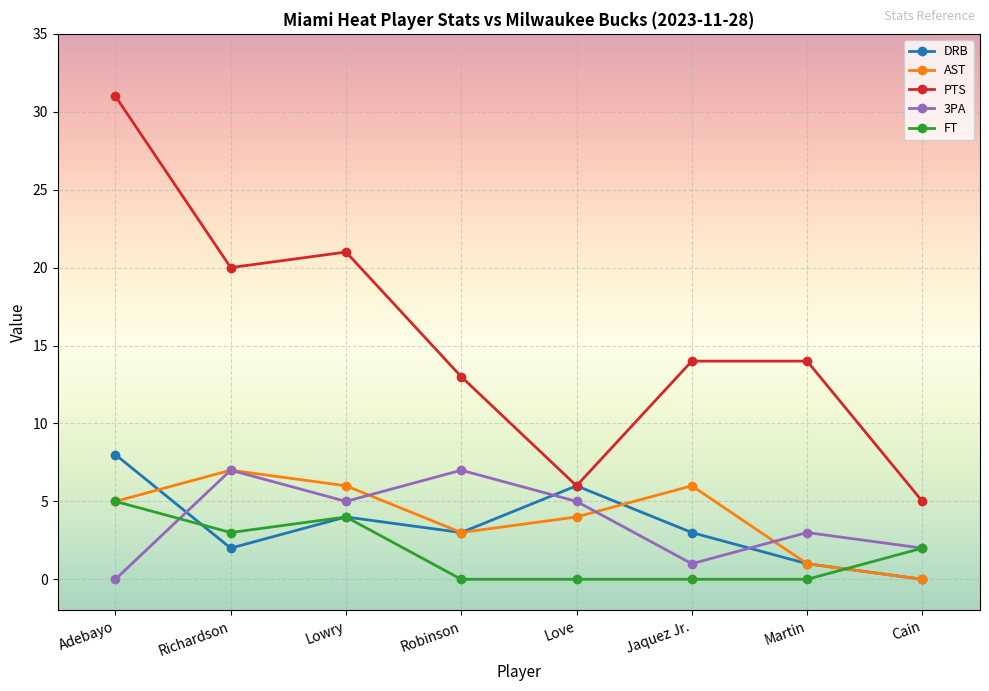

Which series changed the most between Lowry and Love?

PTS